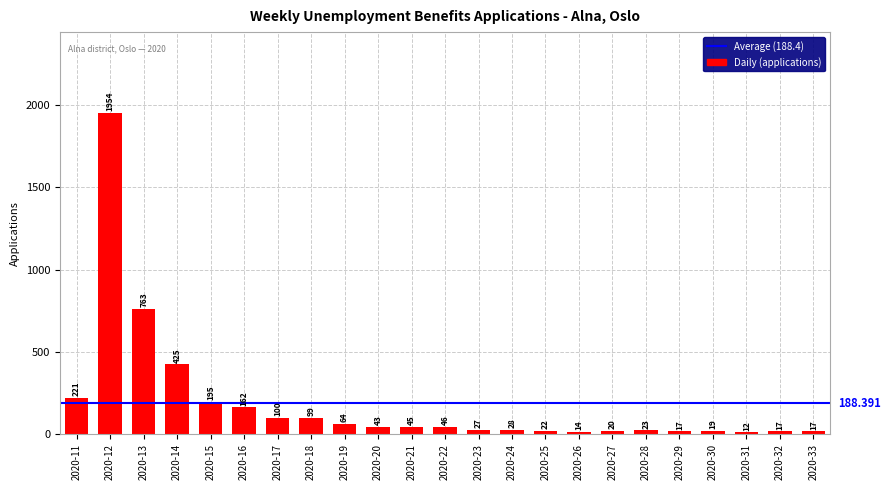

What is the difference between the second highest and minimum values?

751